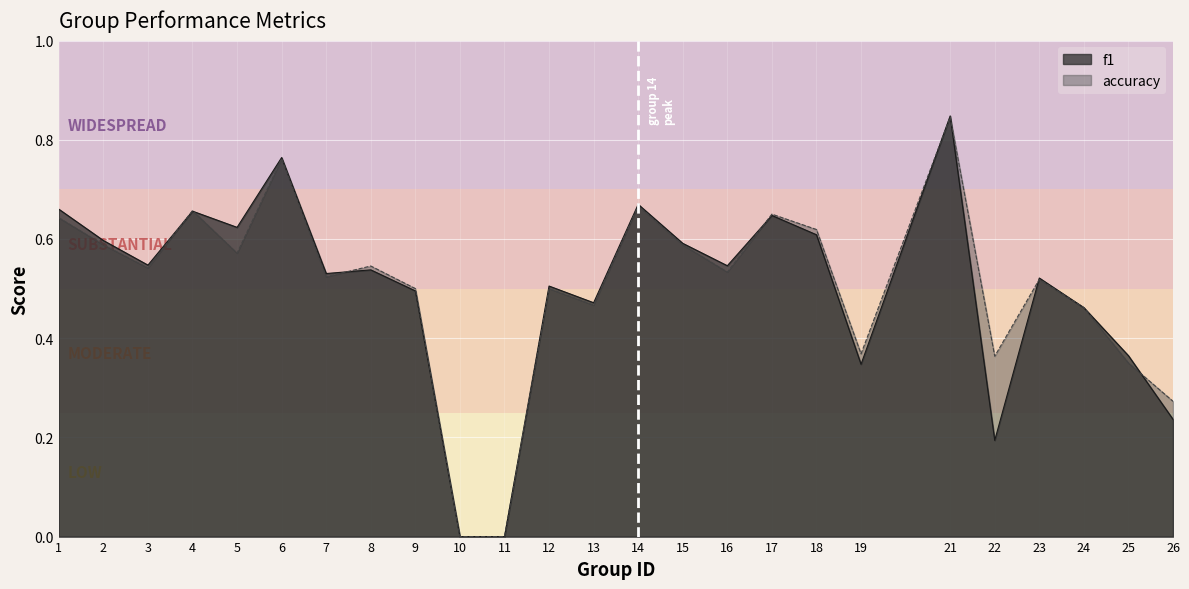

How many accuracy values are between 0 and 1?

25